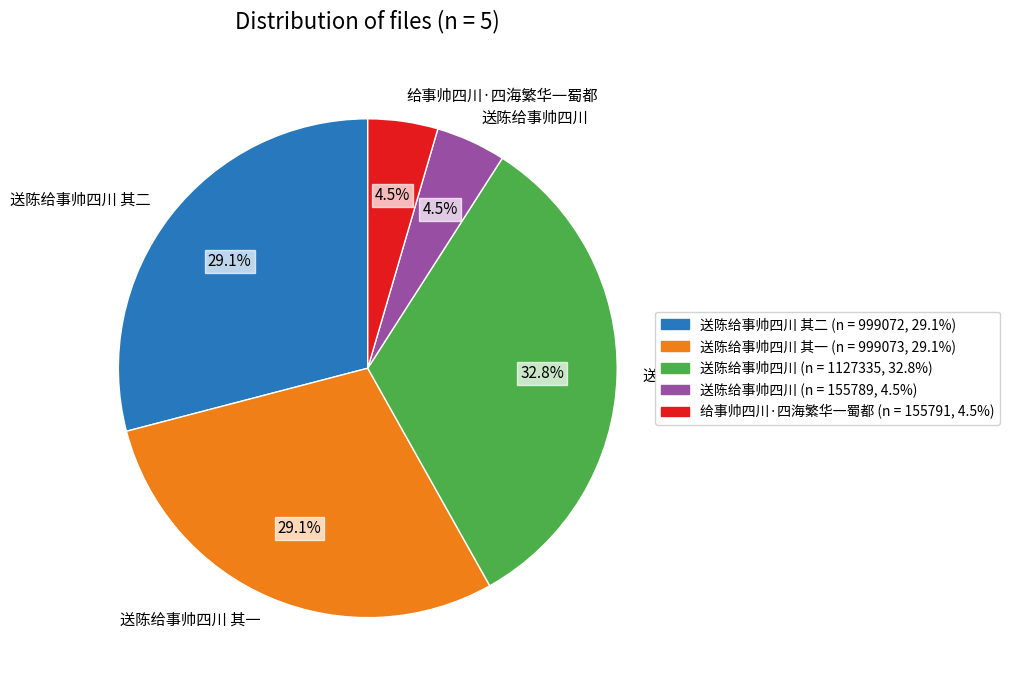

Count the number of slices in the pie.

5